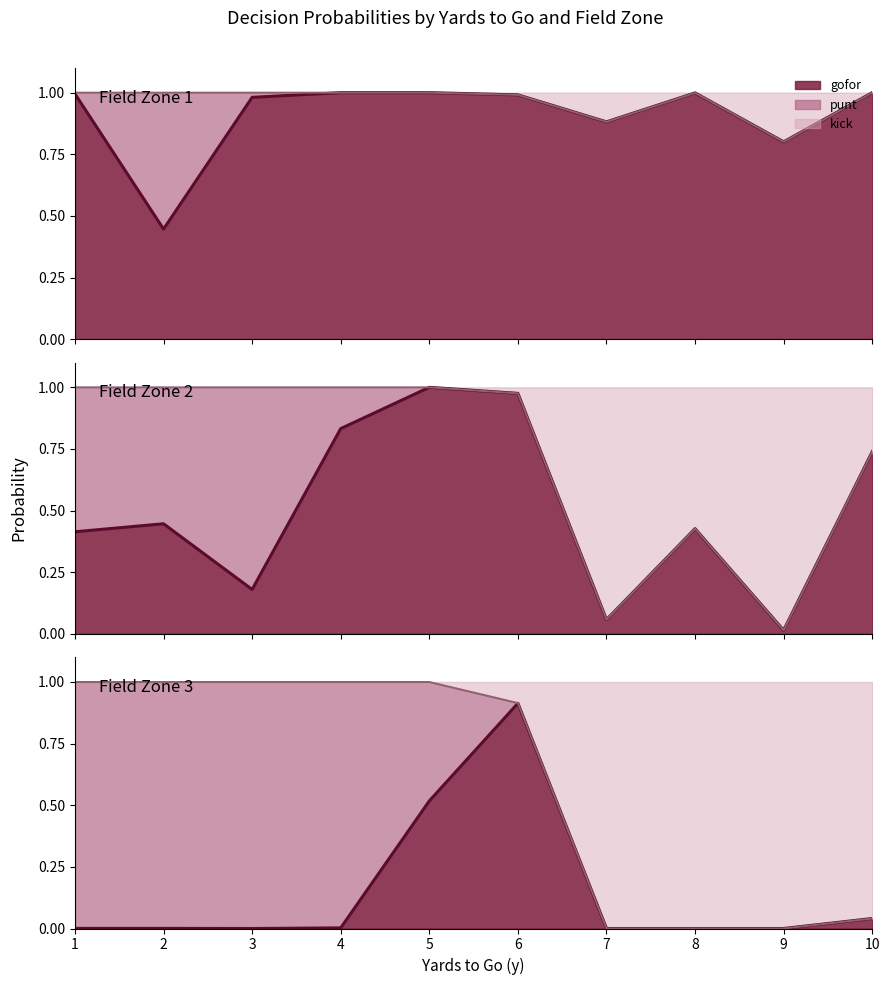

Which series has the widest spread of values?

punt line